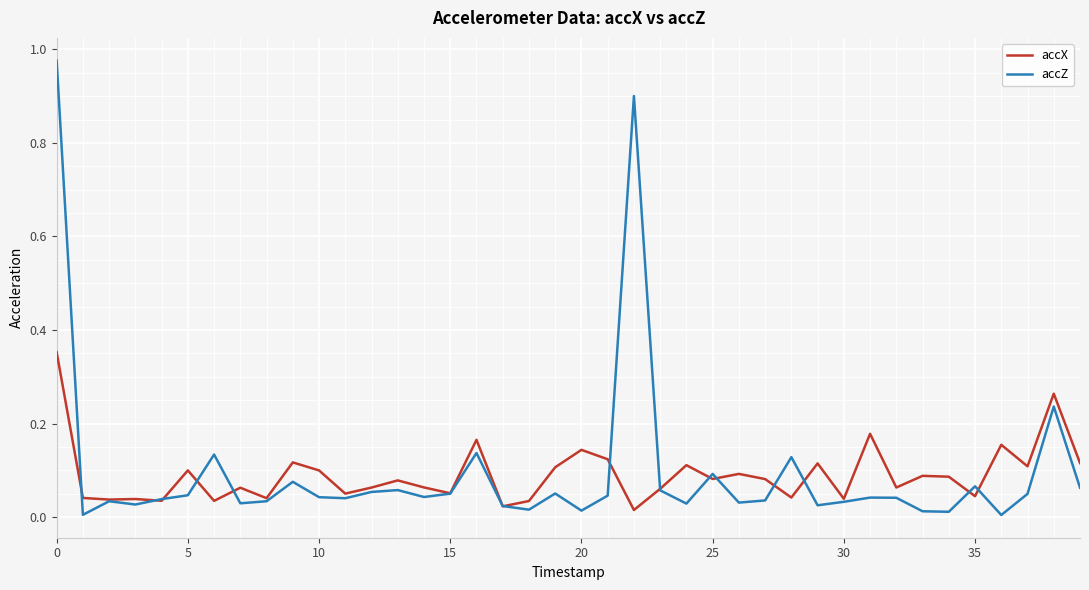

What are all the series names shown in the legend?

accX, accZ